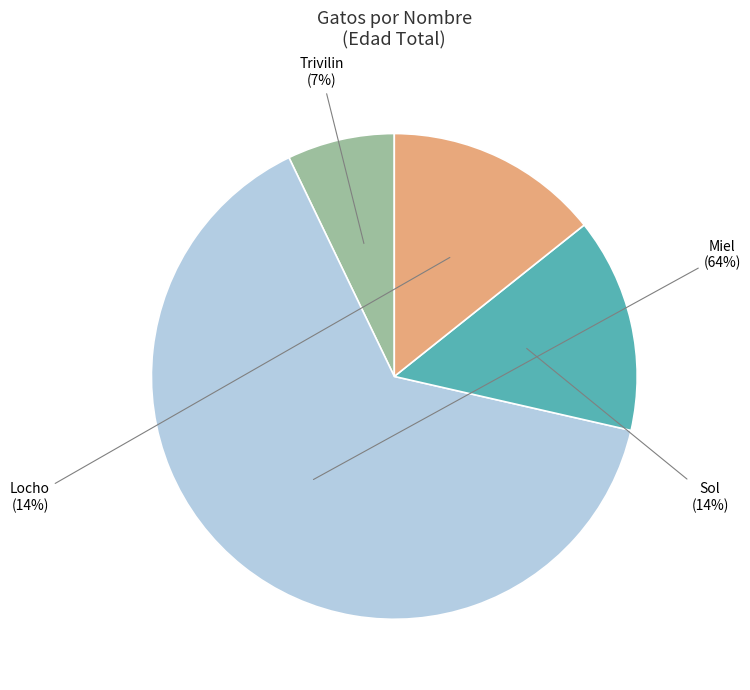

Which category has the biggest portion of the pie?

Miel